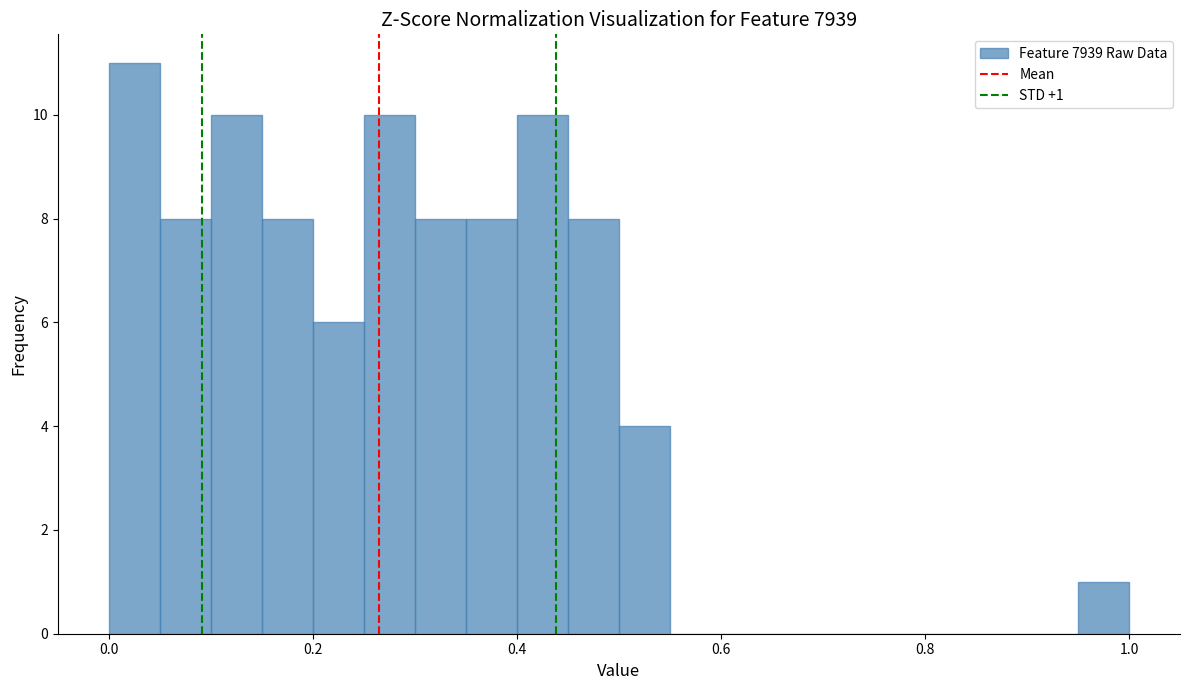

Read against the x-axis, roughly where is the centre of the tallest bar?

0.02